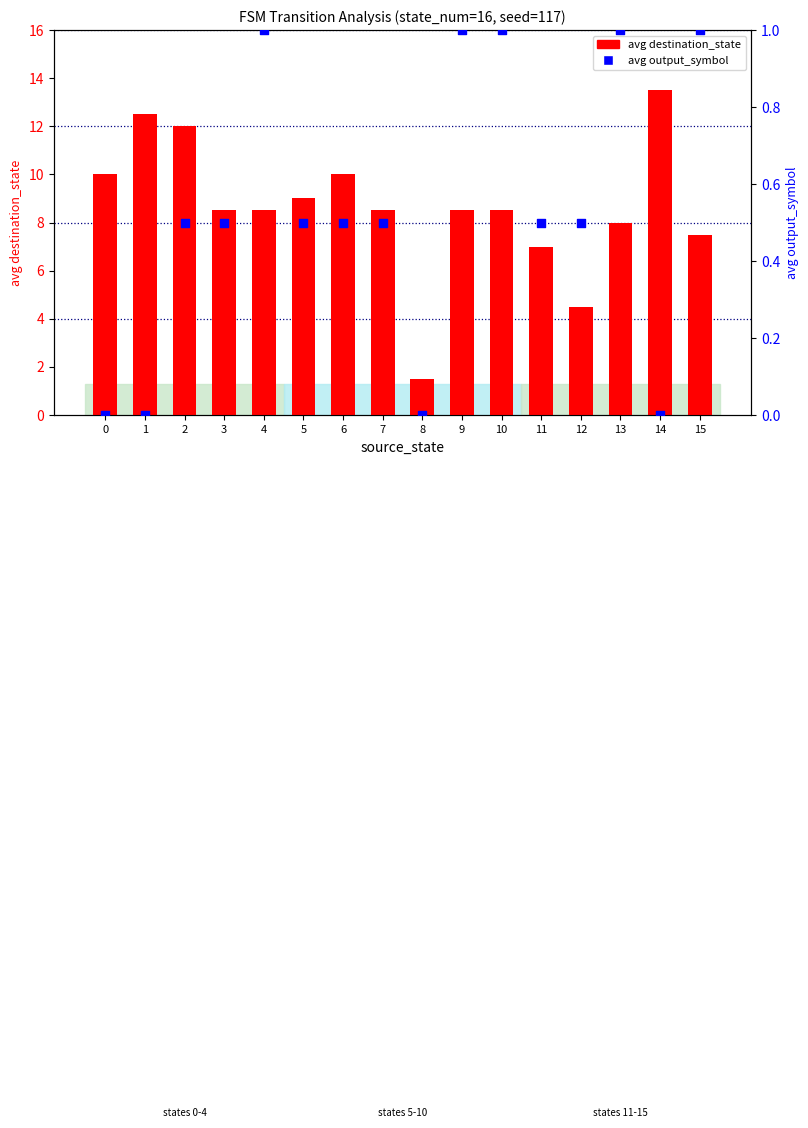

Which series contains the highest Y value?

avg destination_state